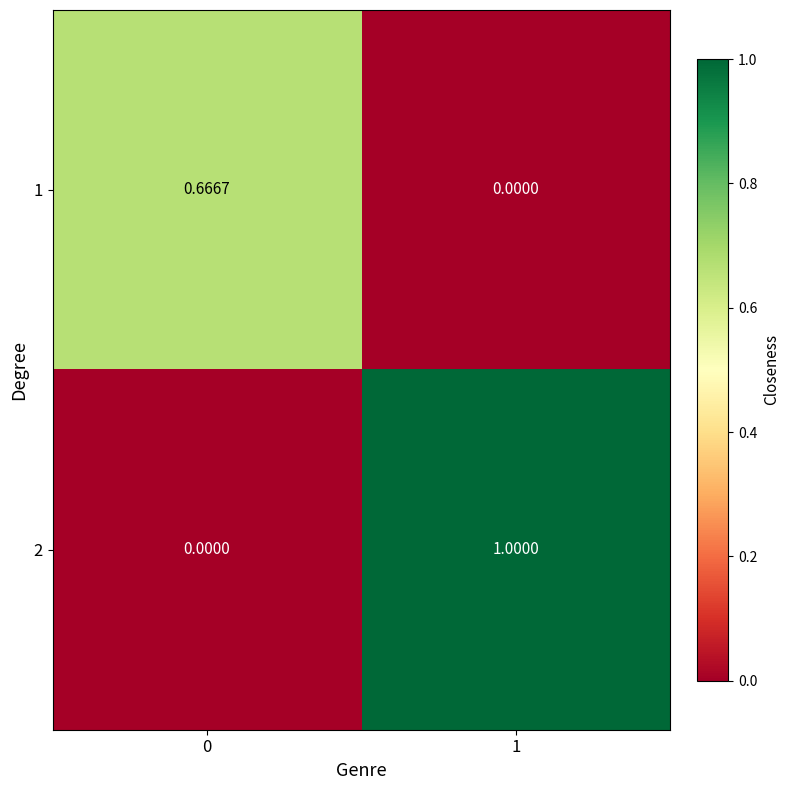

At which category is the sum across all series the highest?

1